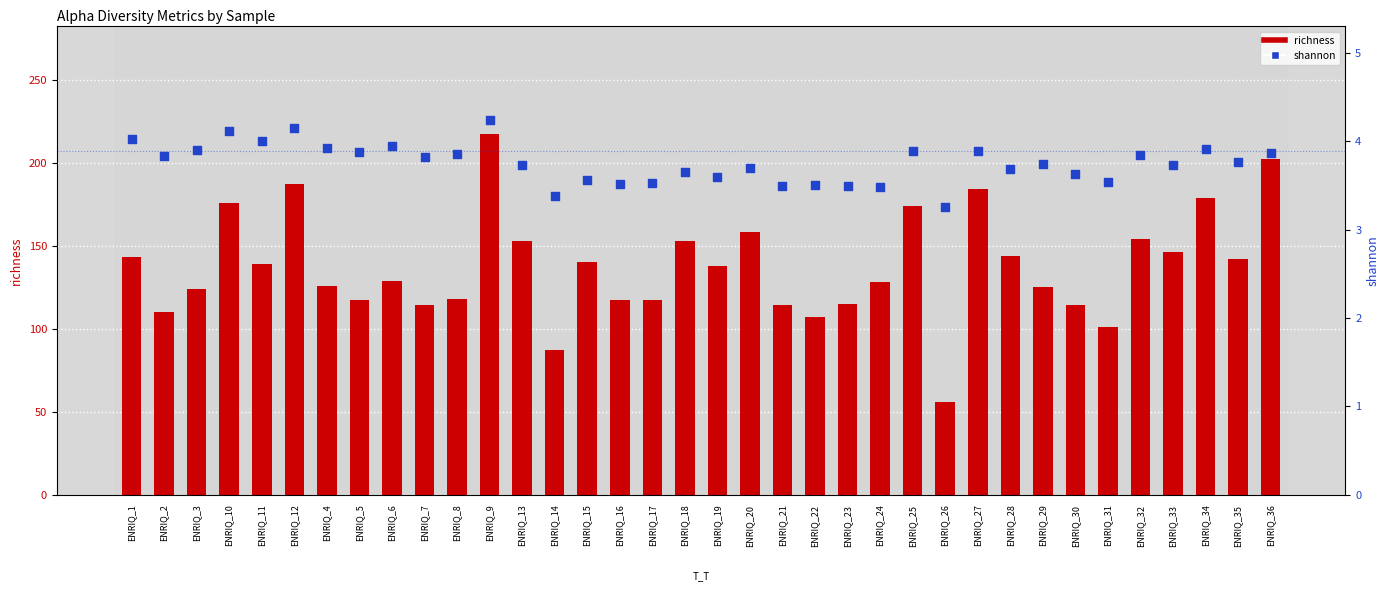

At how many categories does at least one series exceed 9?

36